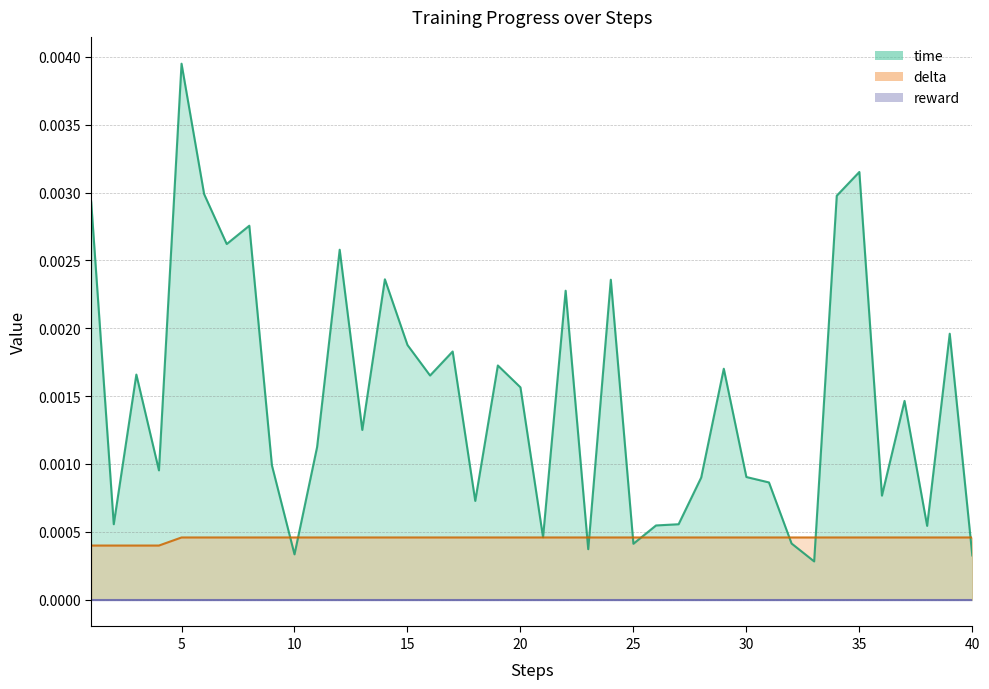

List the labels in order of delta value, largest first.

5, 6, 7, 8, 9, 10, 11, 12, 13, 14, 15, 16, 17, 18, 19, 20, 21, 22, 23, 24, 25, 26, 27, 28, 29, 30, 31, 32, 33, 34, 35, 36, 37, 38, 39, 40, 1, 2, 3, 4